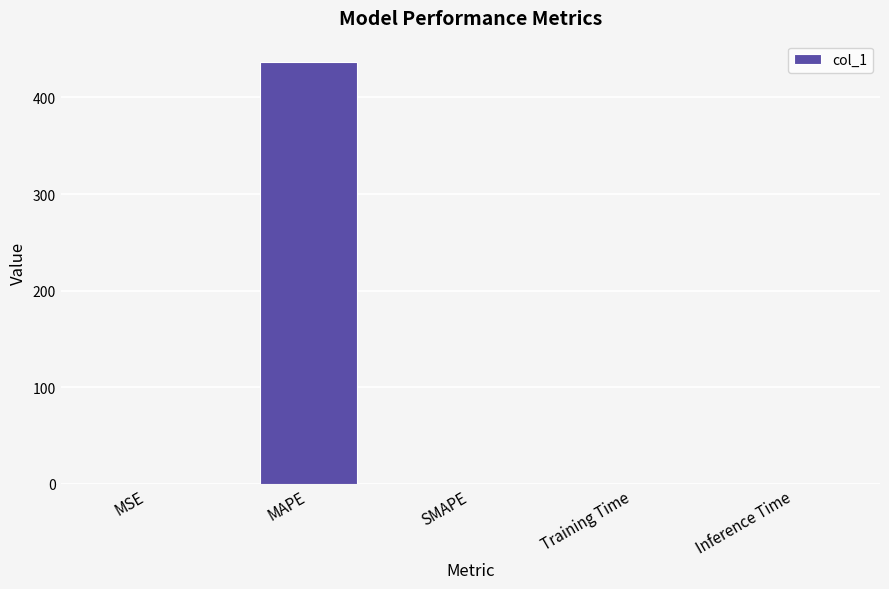

What is the average value?

87.4